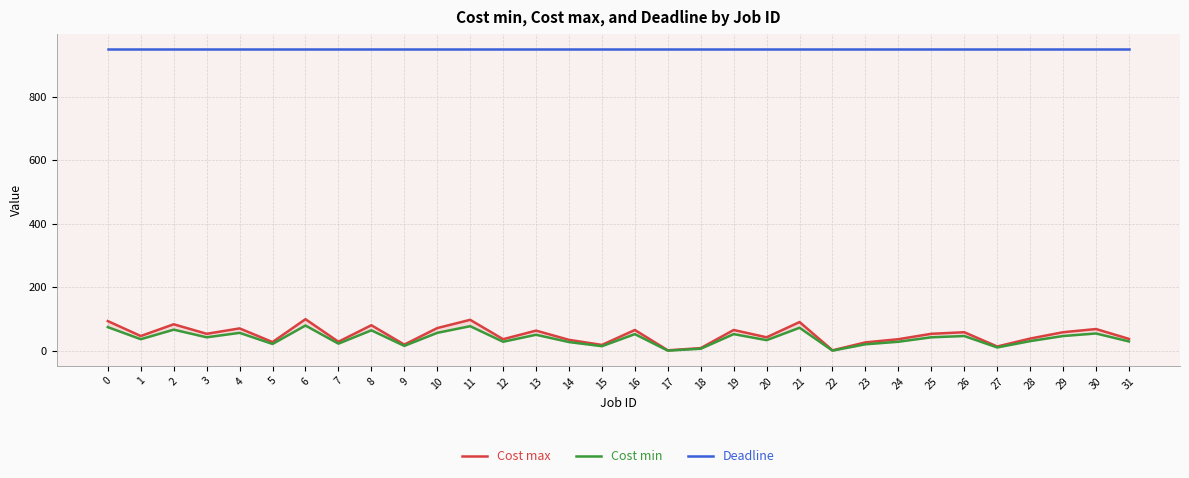

Reading left to right, list all the values displayed in this chart.

Cost max: 0=93	1=46	2=83	3=53	4=70	5=27	6=99	7=28	8=80	9=19	10=71	11=97	12=36	13=63	14=34	15=18	16=65	17=1	18=8	19=65	20=42	21=90	22=1	23=26	24=36	25=53	26=58	27=13	28=38	29=58	30=68	31=37
Cost min: 0=74	1=36	2=66	3=42	4=56	5=21	6=79	7=22	8=64	9=15	10=56	11=77	12=28	13=50	14=27	15=14	16=52	17=0	18=6	19=52	20=33	21=72	22=0	23=20	24=28	25=42	26=46	27=10	28=30	29=46	30=54	31=29
Deadline: 0=950	1=950	2=950	3=950	4=950	5=950	6=950	7=950	8=950	9=950	10=950	11=950	12=950	13=950	14=950	15=950	16=950	17=950	18=950	19=950	20=950	21=950	22=950	23=950	24=950	25=950	26=950	27=950	28=950	29=950	30=950	31=950